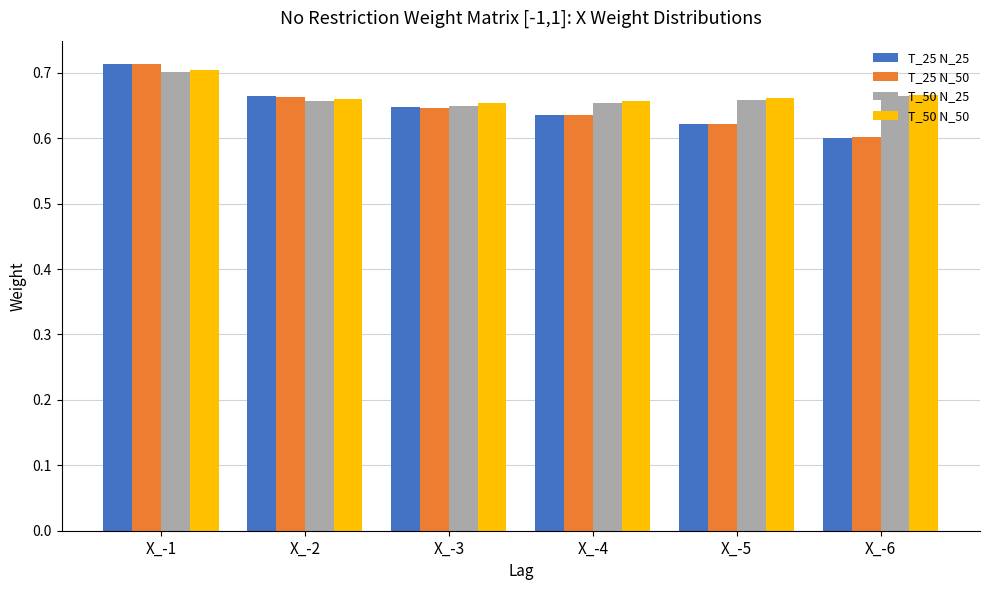

At which label does T_25 N_25 reach its peak?

X_-1